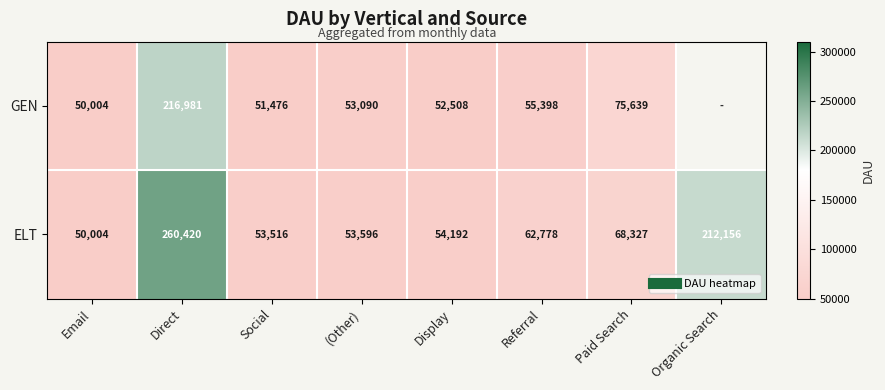

Between Referral and Paid Search, which series saw the biggest shift?

GEN